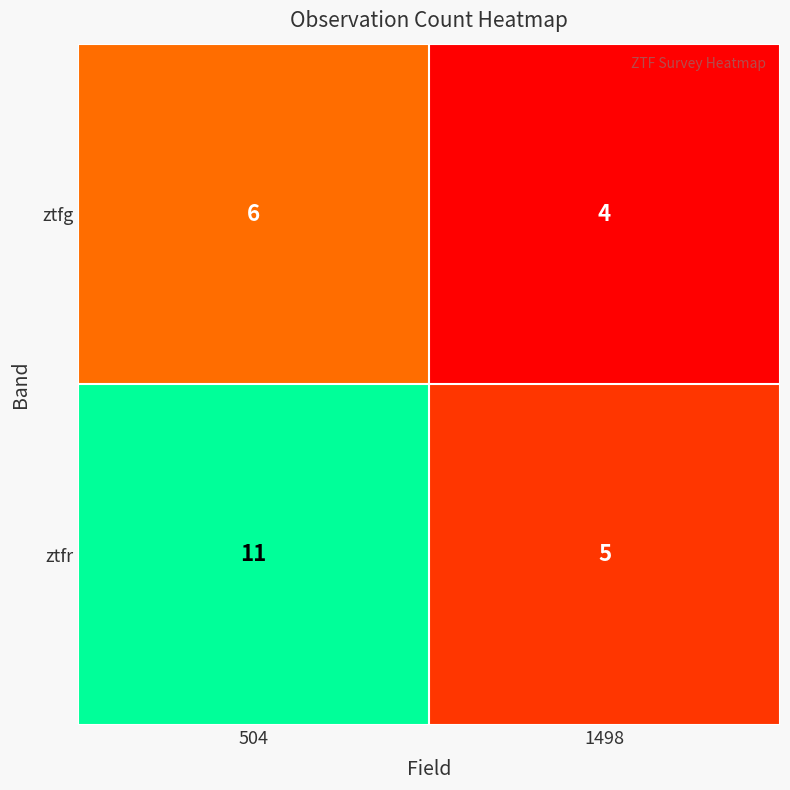

What is the maximum value shown in the chart?

11